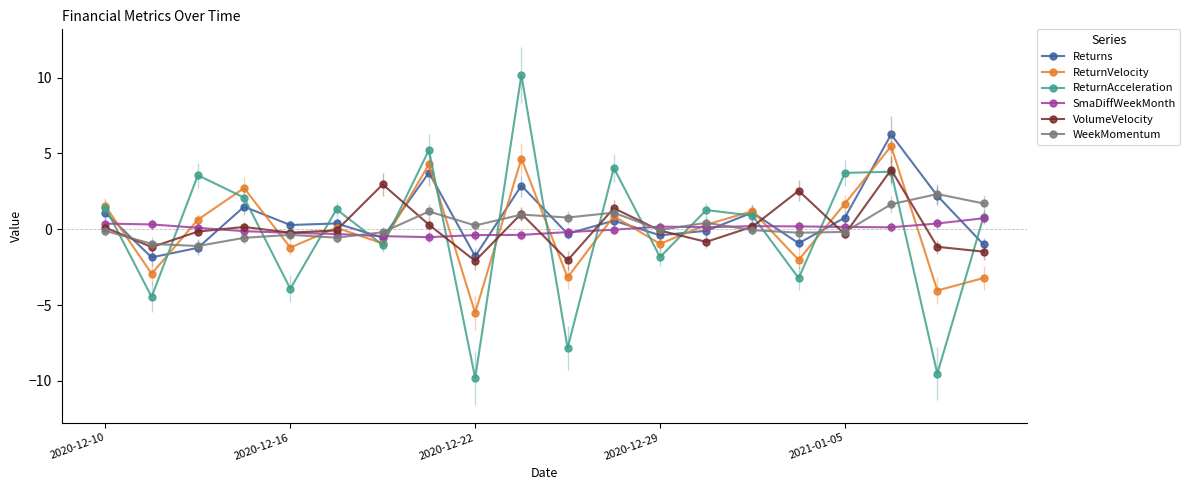

How many interior local peaks does the ReturnVelocity series have?

7